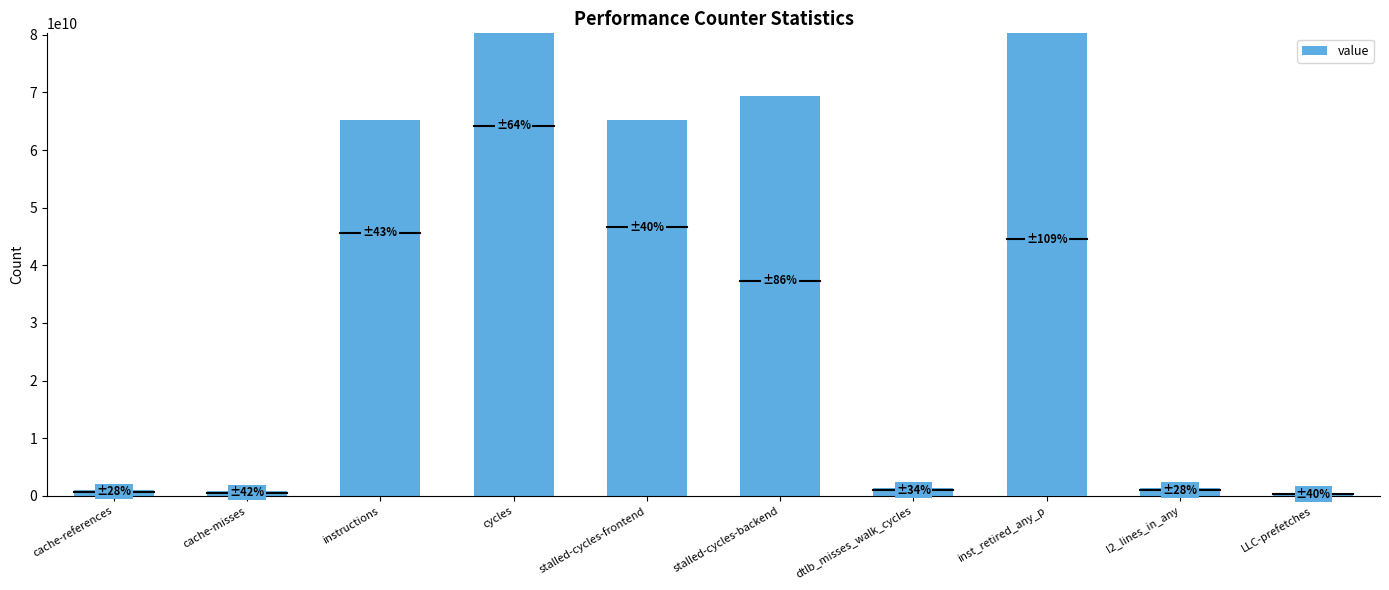

What is the difference between the values at cache-references and inst_retired_any_p?

43754189087